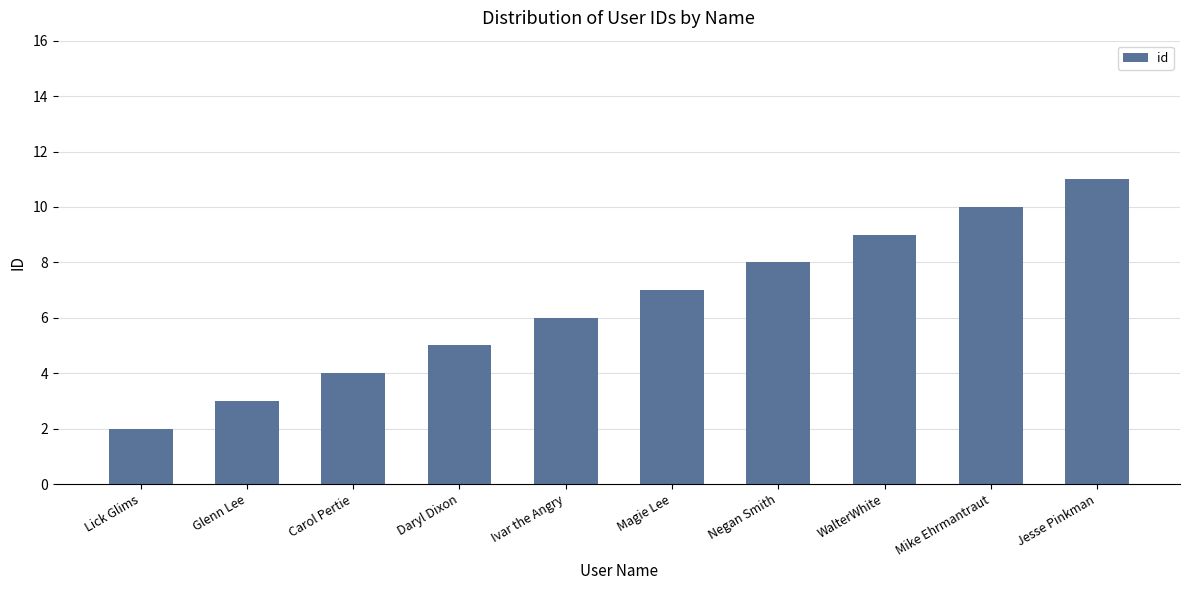

Read the value at Magie Lee.

7